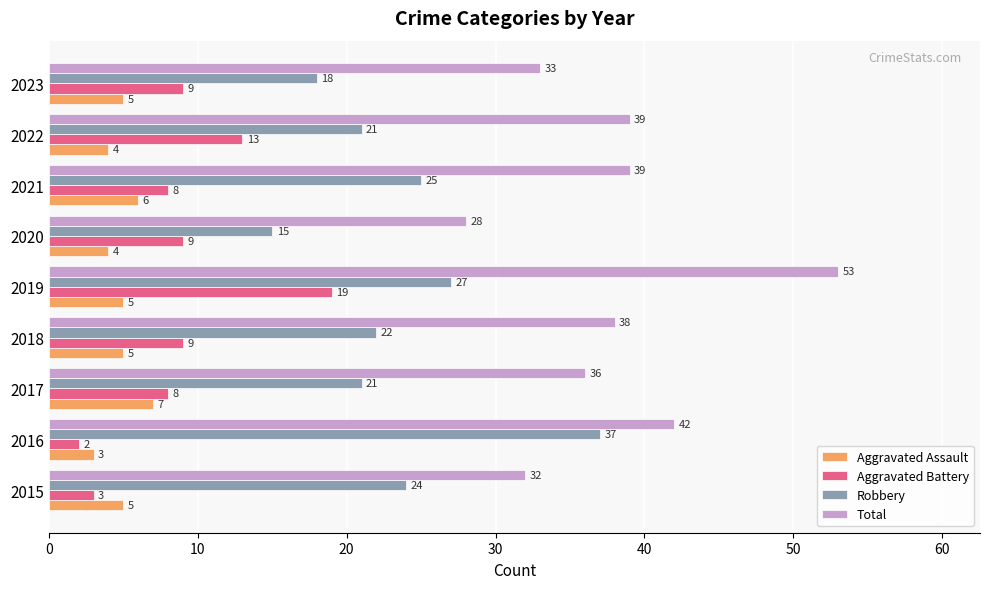

Which series has the widest spread of values?

Total